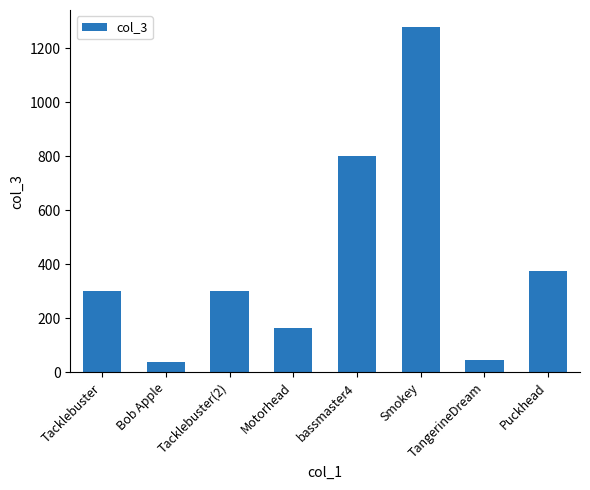

Where is the data nearest to the value 657?

bassmaster4